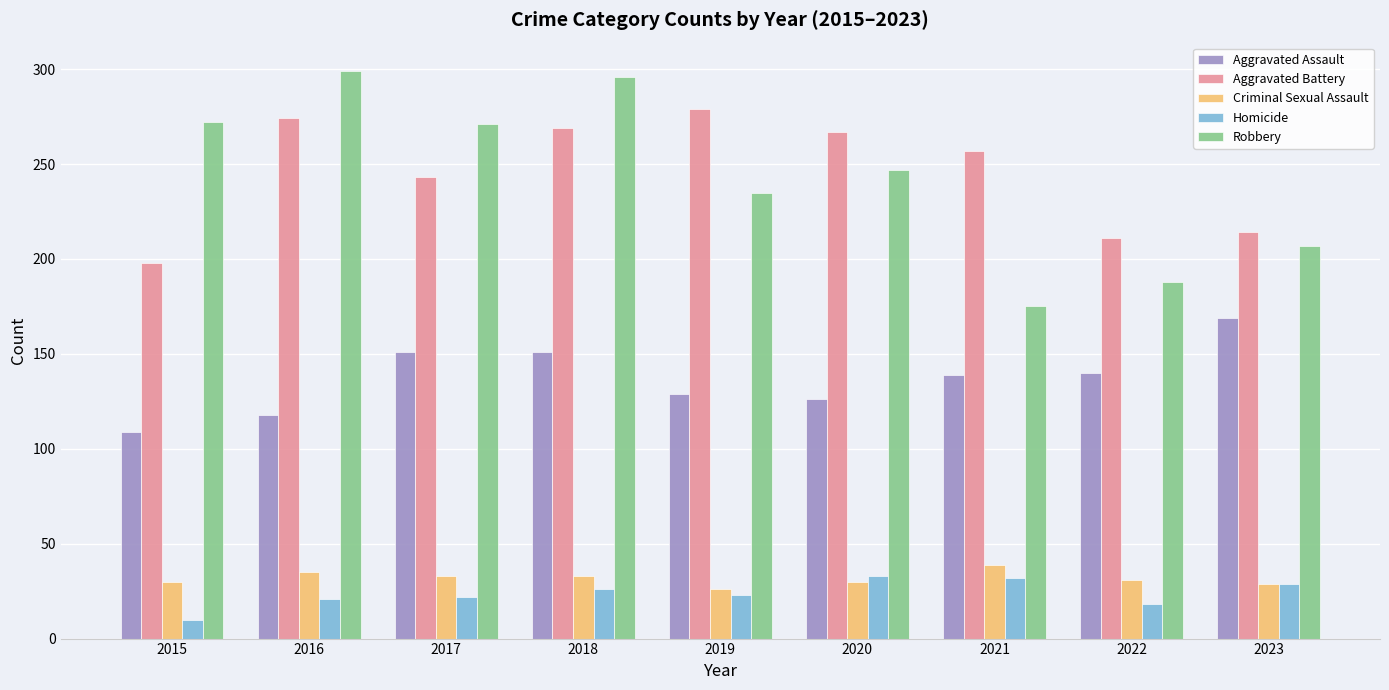

What is the sum of all Criminal Sexual Assault values?

286